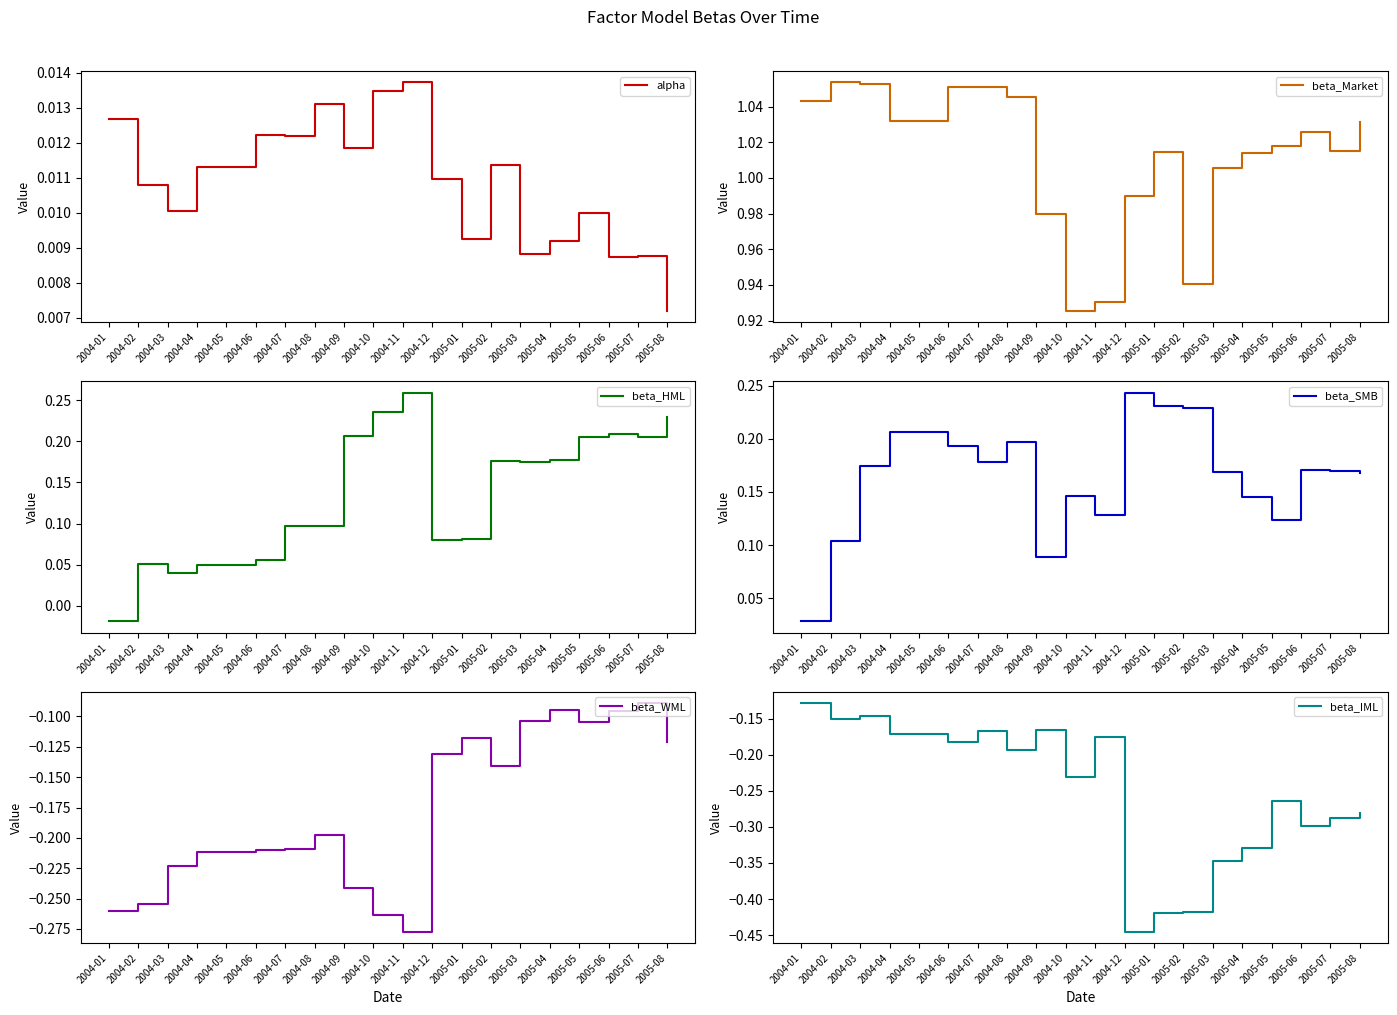

Where is beta_SMB nearest to the value 0?

2004-01